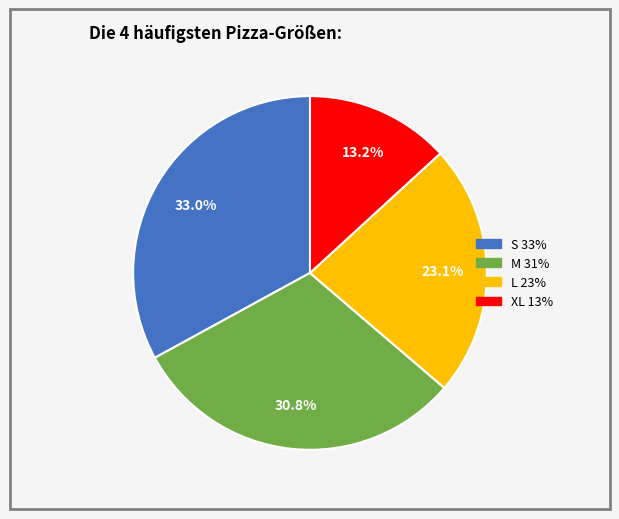

True or false: XL accounts for 3% of the total.

False